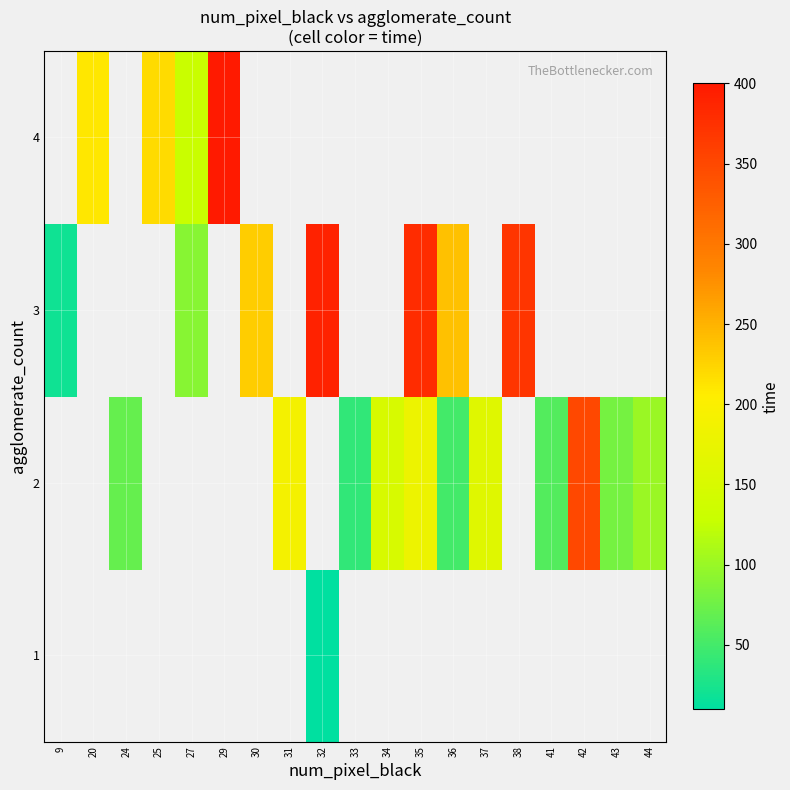

How many series are shown in this chart?

4